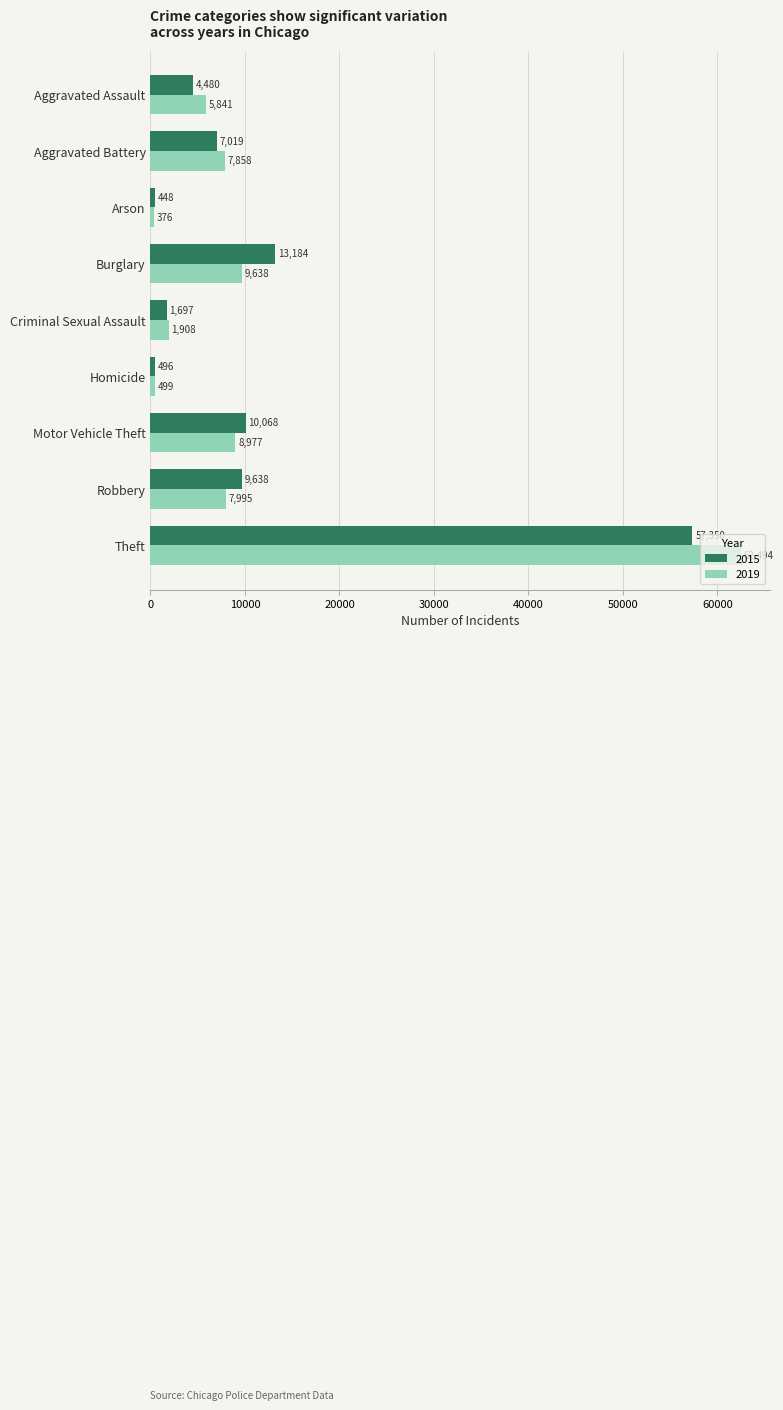

What is the difference between the 2019 values at Criminal Sexual Assault and Aggravated Assault?

3933